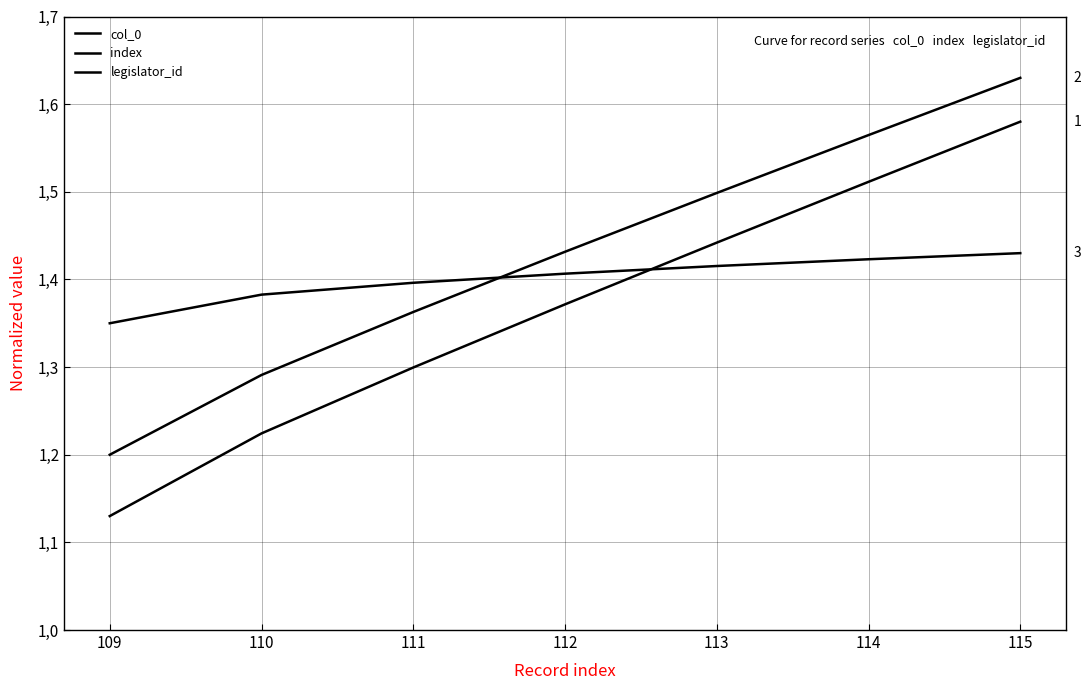

True or false: col_0 and index cross at least once.

False